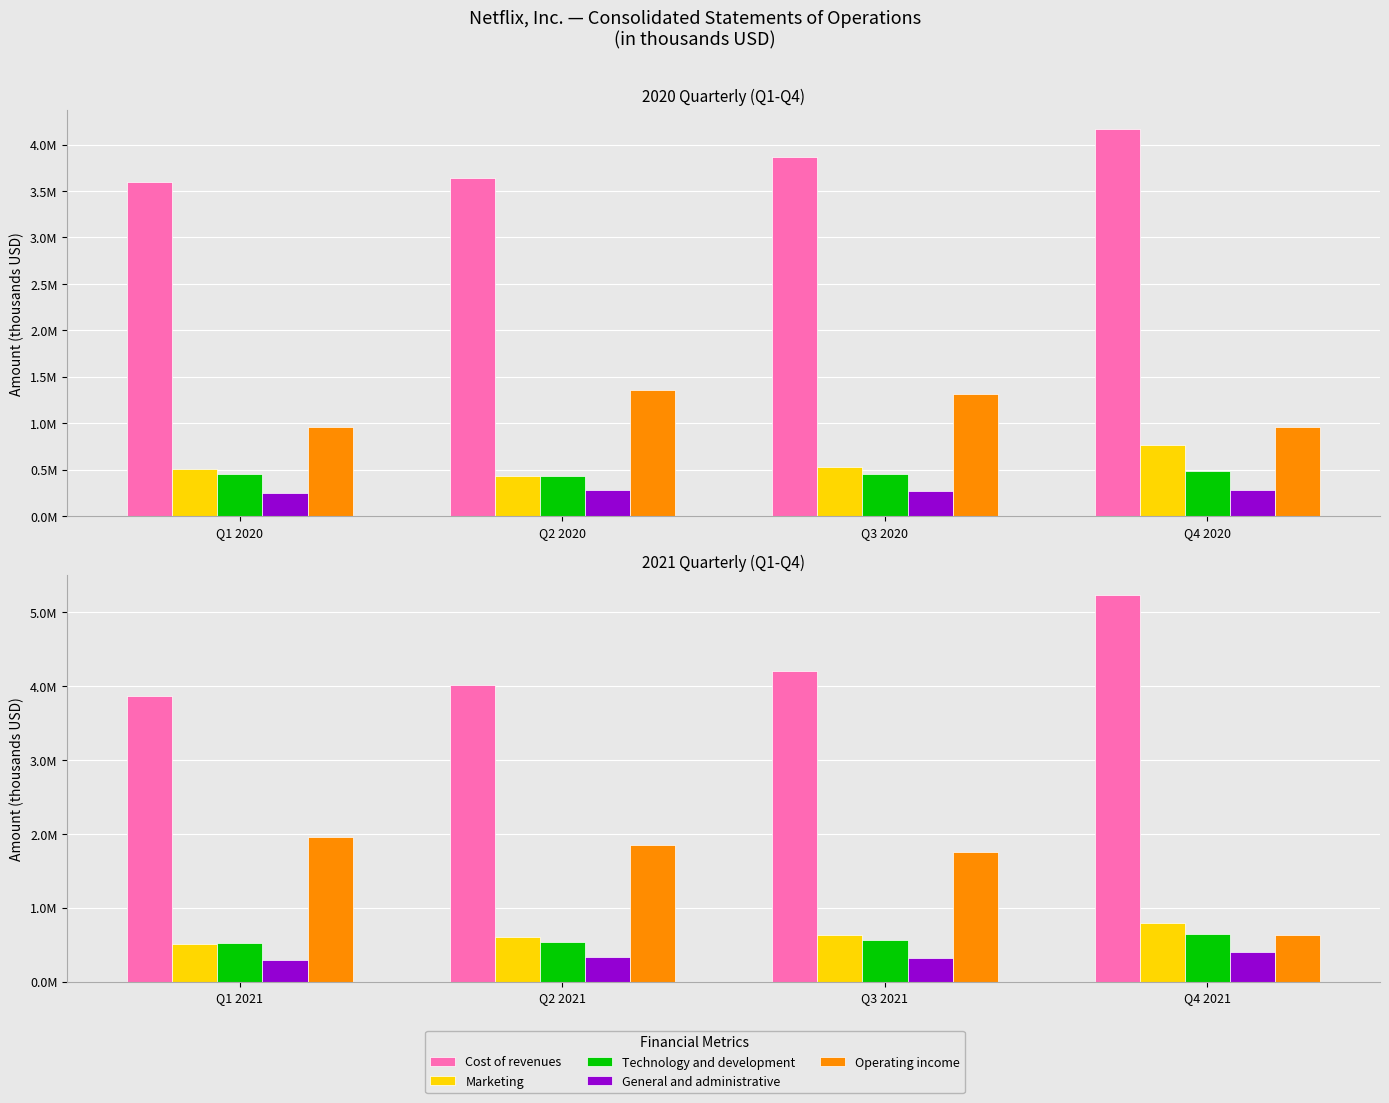

Rank the series at Q2 2021 from highest to lowest value.

Cost of revenues, Operating income, Marketing, Technology and development, General and administrative